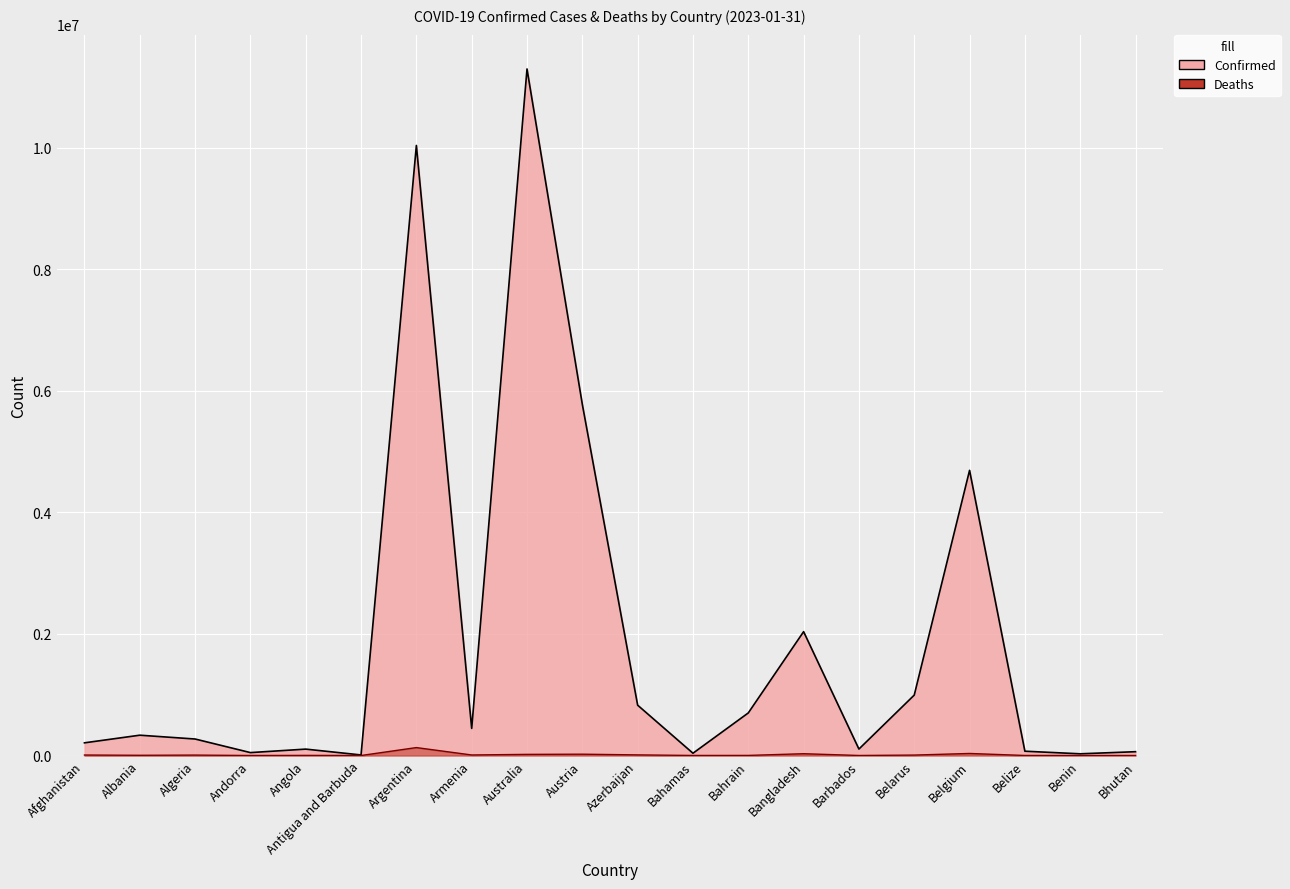

Count the number of data series in this chart.

2